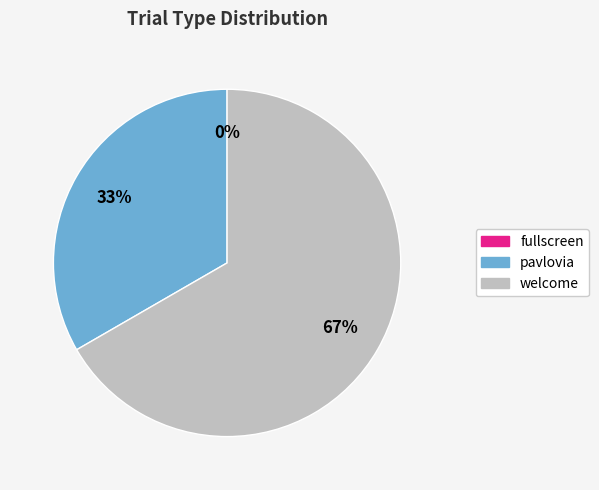

What is the change in value from fullscreen to pavlovia?

+1